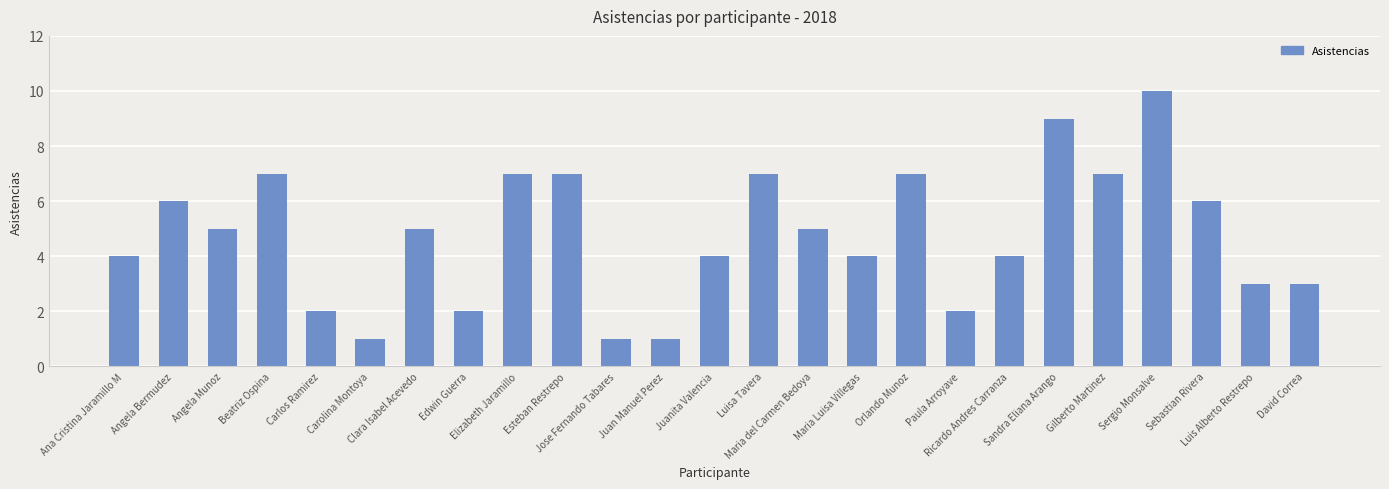

What position from the right is Maria Luisa Villegas?

10